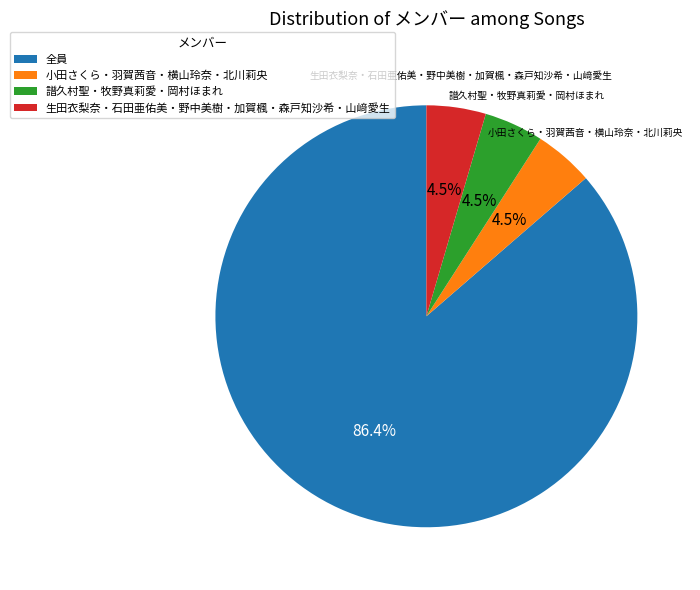

To the nearest percent, what is the combined percentage of 小田さくら・羽賀茜音・横山玲奈・北川莉央 and 譜久村聖・牧野真莉愛・岡村ほまれ?

9%